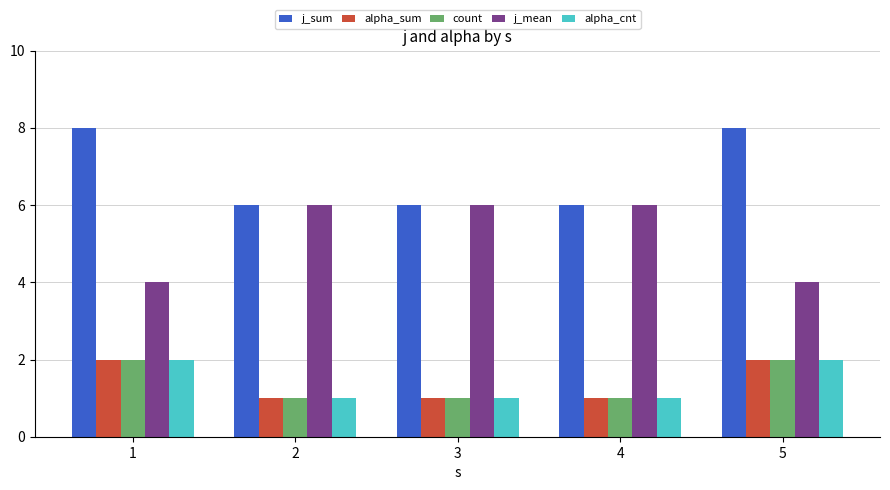

What is the maximum value shown in the chart?

8